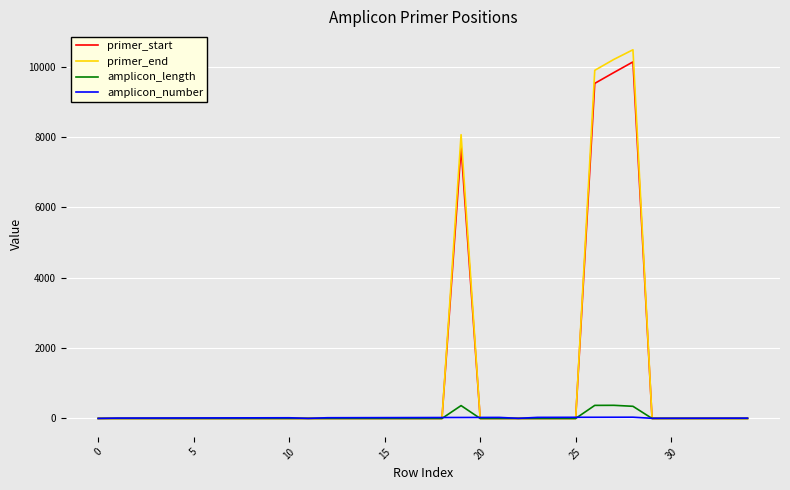

What is the sum of all amplicon_length values?

1454